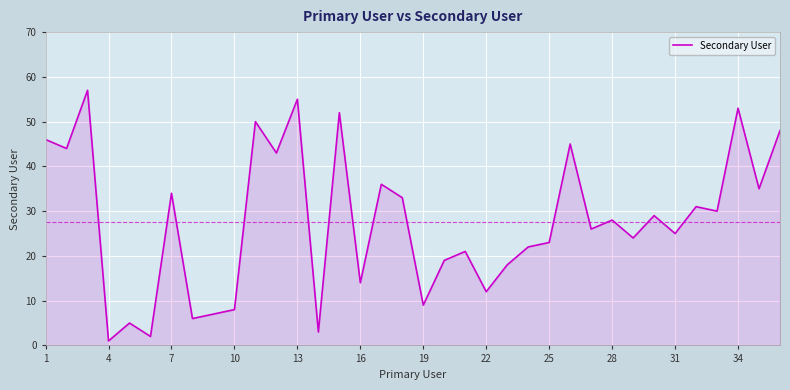

What is the maximum value shown in the chart?

57